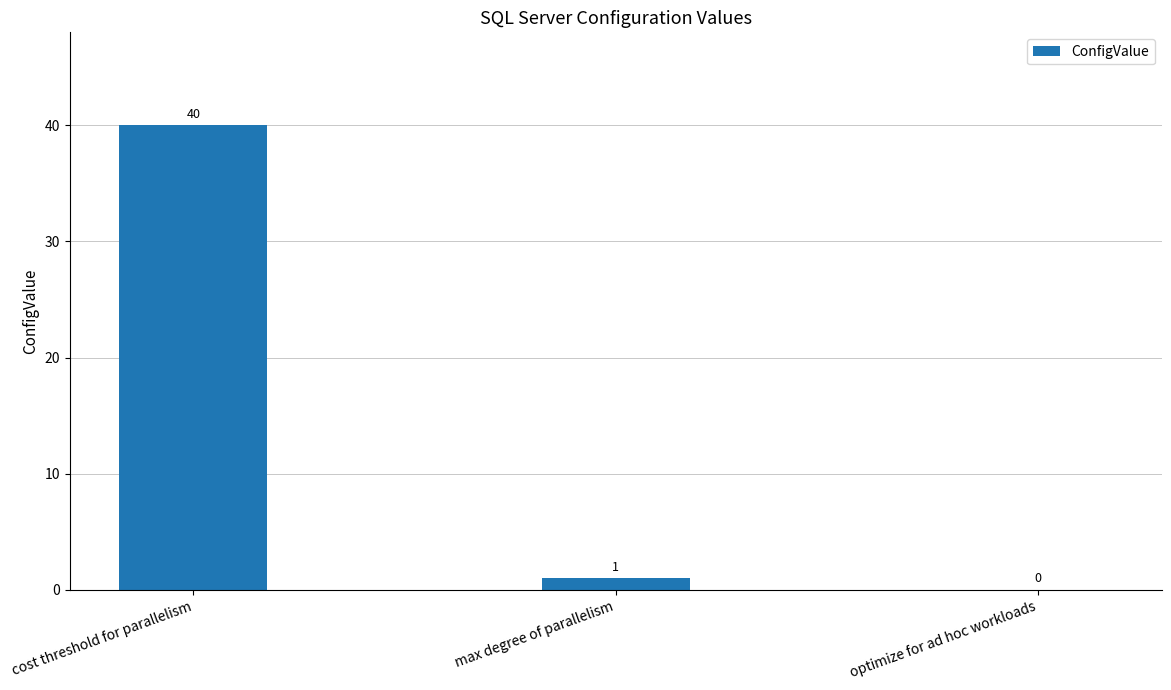

Reading left to right, what are all the values shown in this chart?

40	1	0